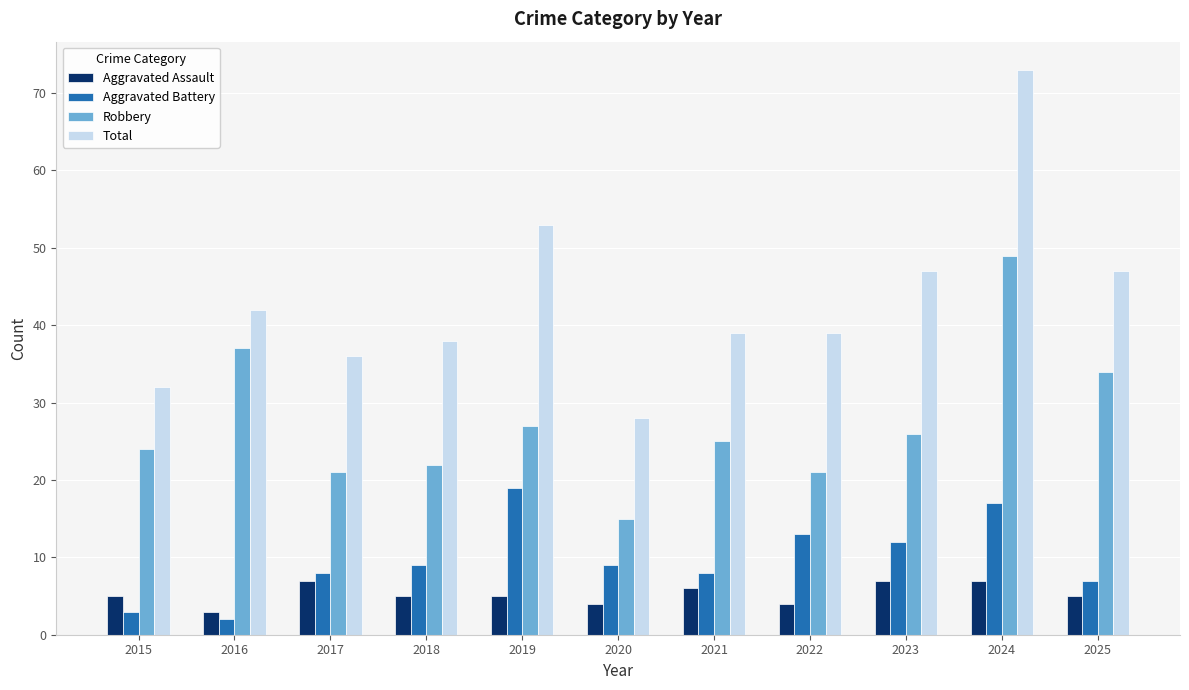

What is the difference between the maximum and minimum values in the Total series?

45